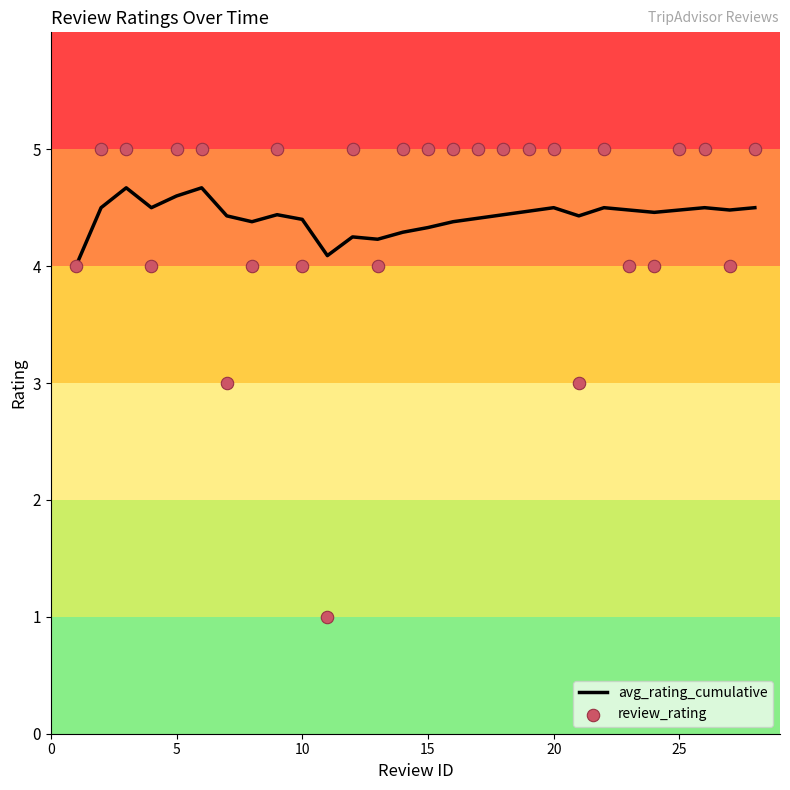

What is the lowest value of the avg_rating_cumulative series?

4.0